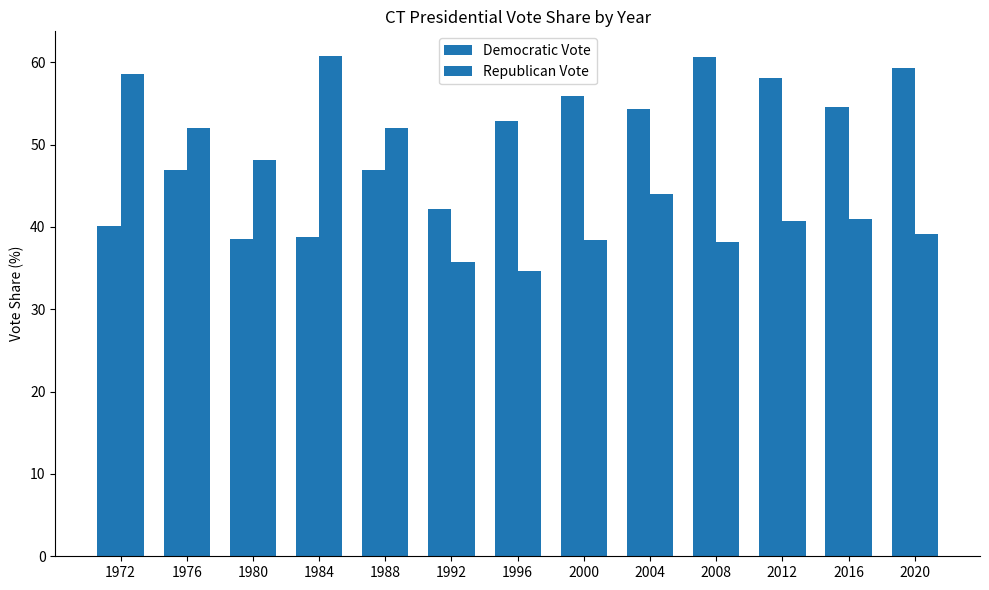

How many data points in Republican Vote are above 40?

8